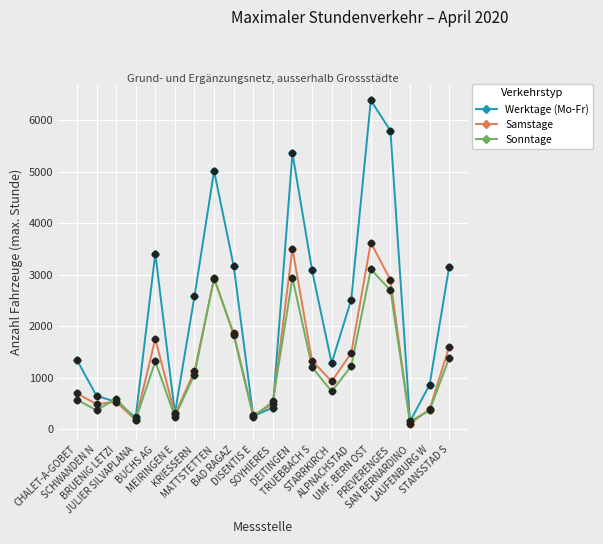

Which series has the widest spread of values?

Werktage (Mo-Fr)